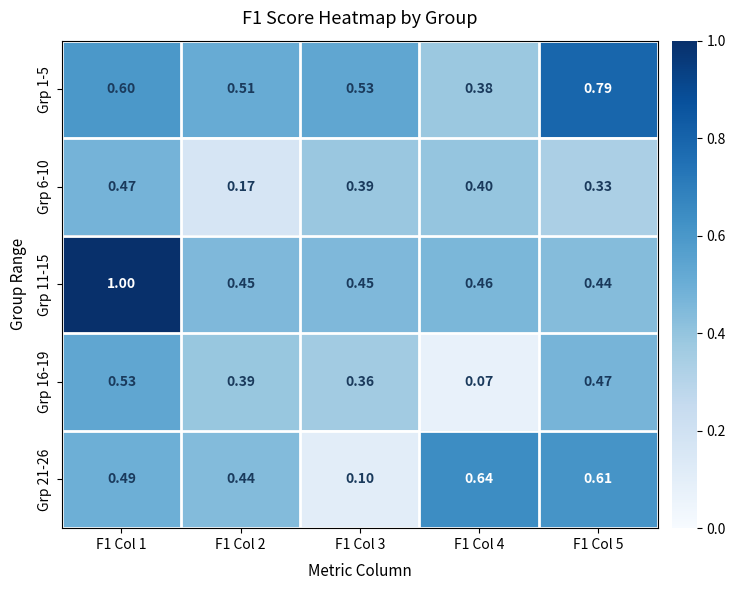

Is the value of Grp 6-10 at F1 Col 2 greater than the value of Grp 21-26 at F1 Col 3?

Yes